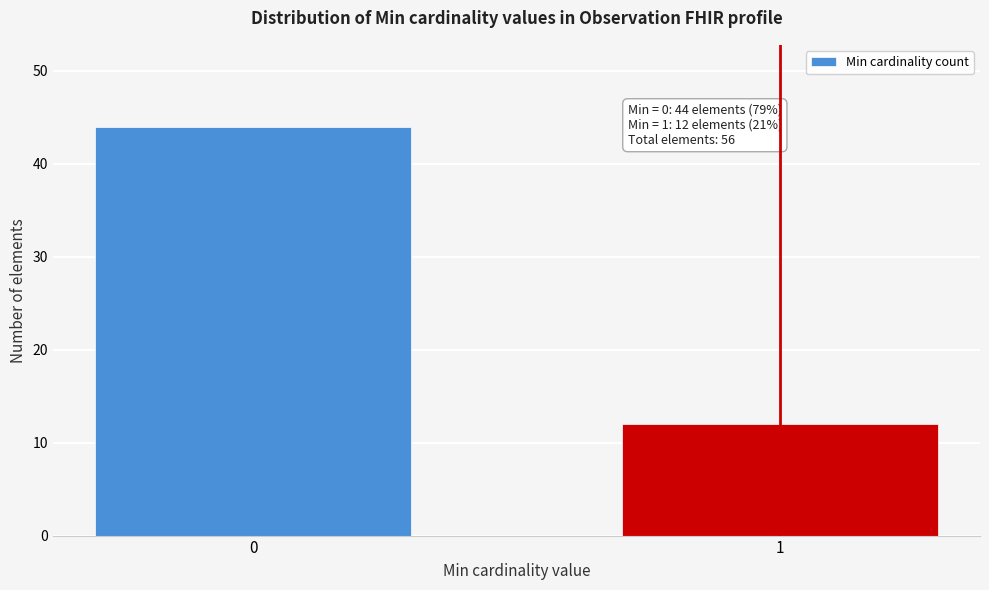

Reading left to right, list all the values displayed in this chart.

0=44	1=12